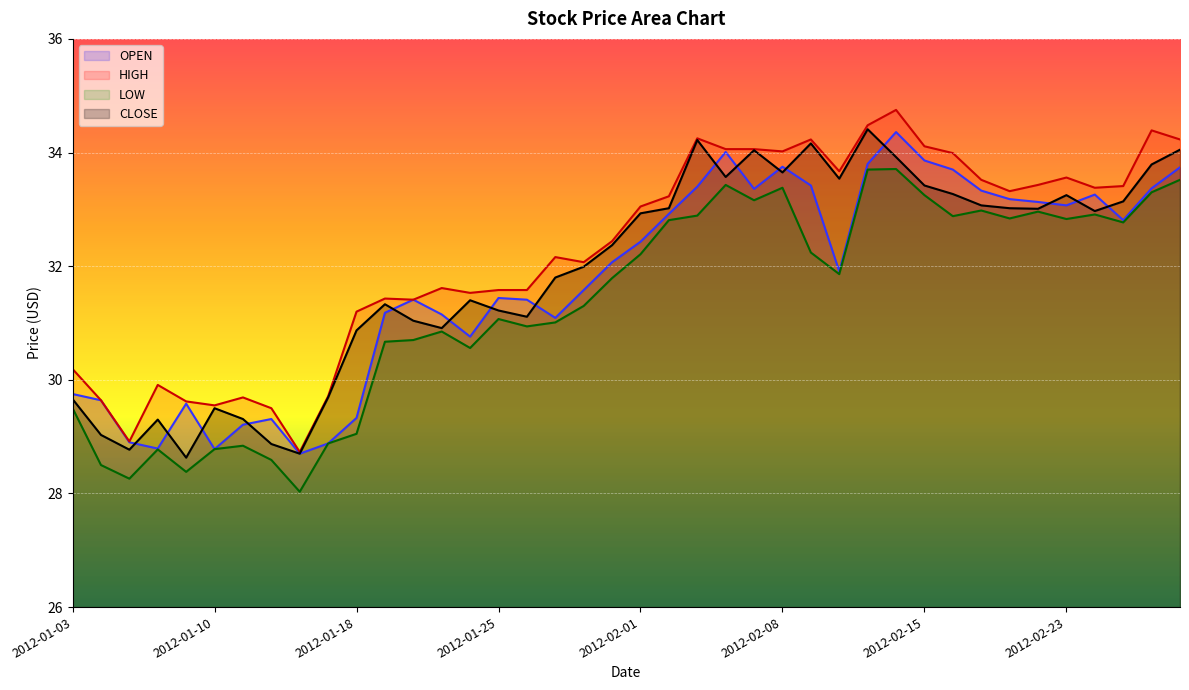

Where is the first local maximum for OPEN?

2012-01-09